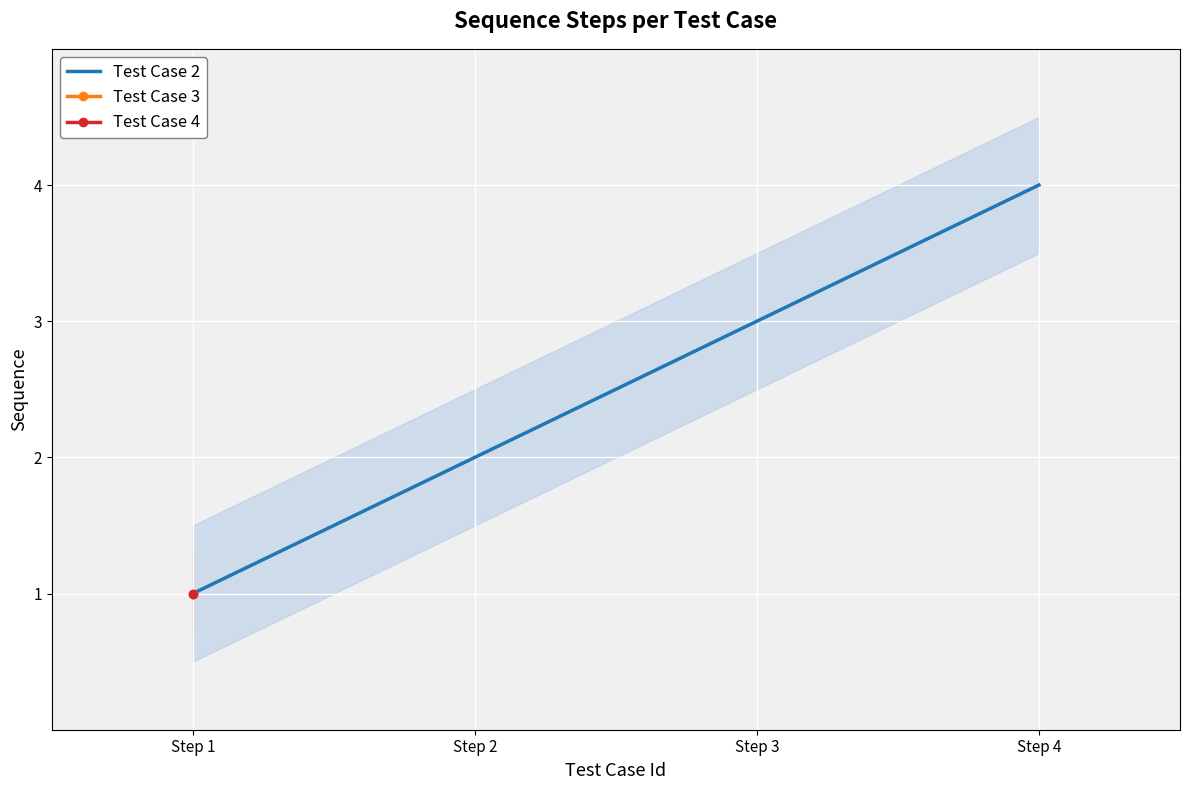

Is it true that the value at Step 3 is 3?

True